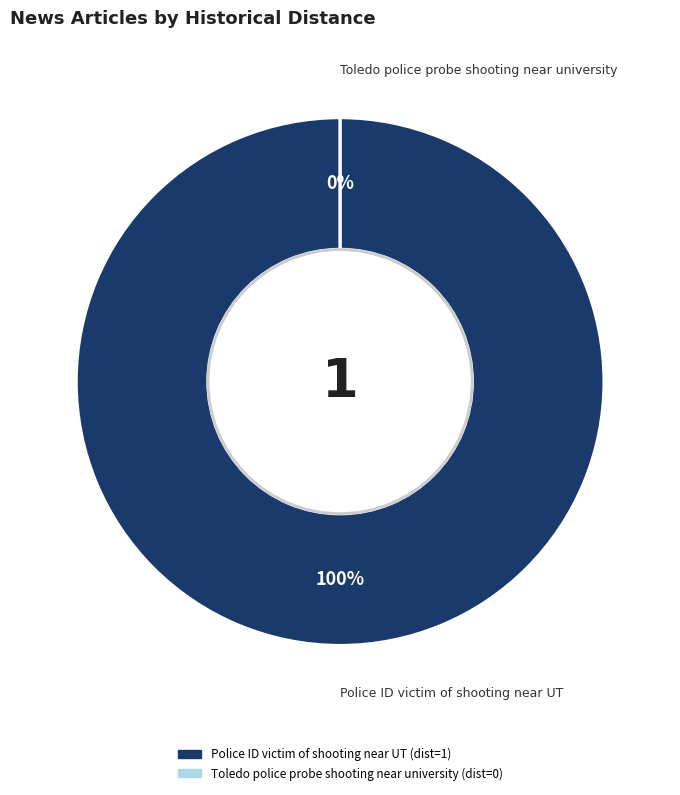

What is the change in value from Police ID victim of shooting near UT to Toledo police probe shooting near university?

-1